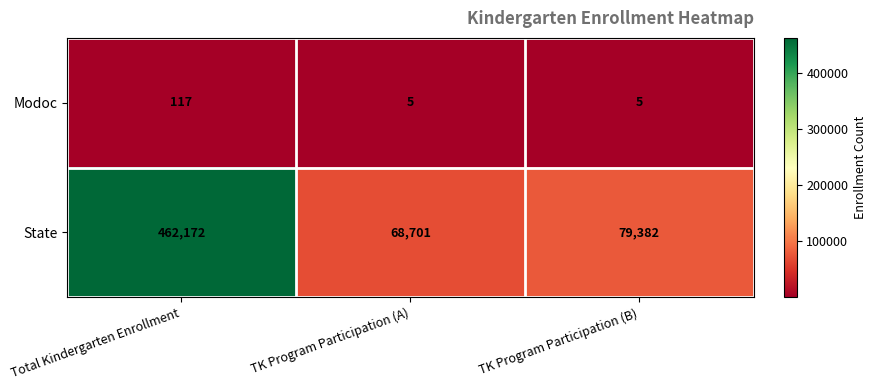

Reading right to left, what are all the values shown in this chart?

Modoc: TK Program Participation (B)=5	TK Program Participation (A)=5	Total Kindergarten Enrollment=117
State: TK Program Participation (B)=79382	TK Program Participation (A)=68701	Total Kindergarten Enrollment=462172